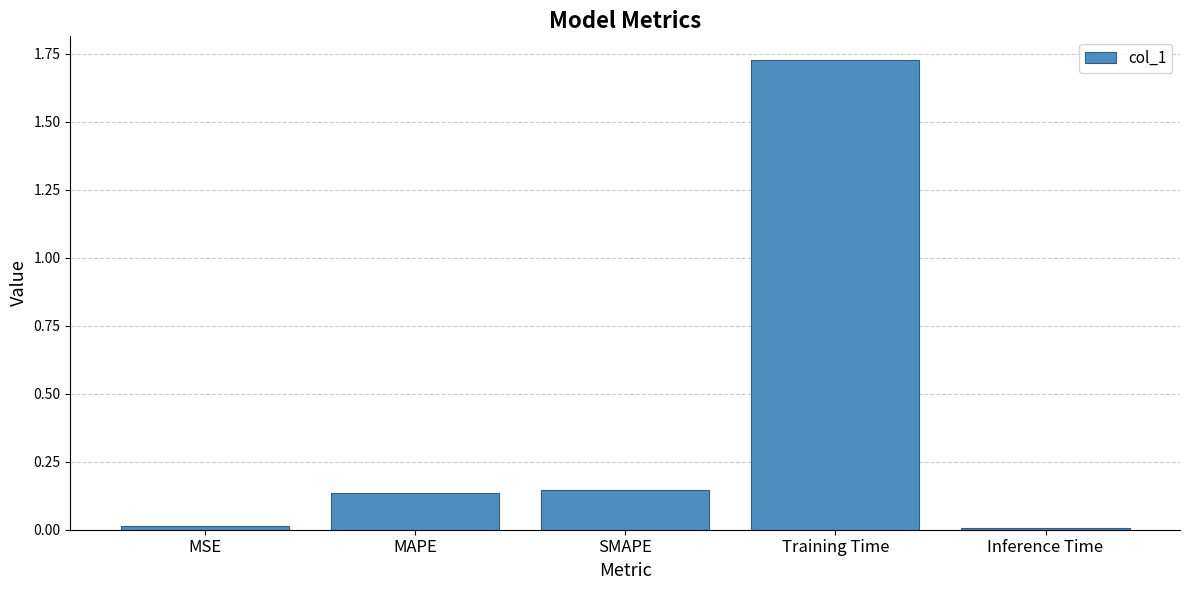

What is the label of the 4th bar from the right?

MAPE